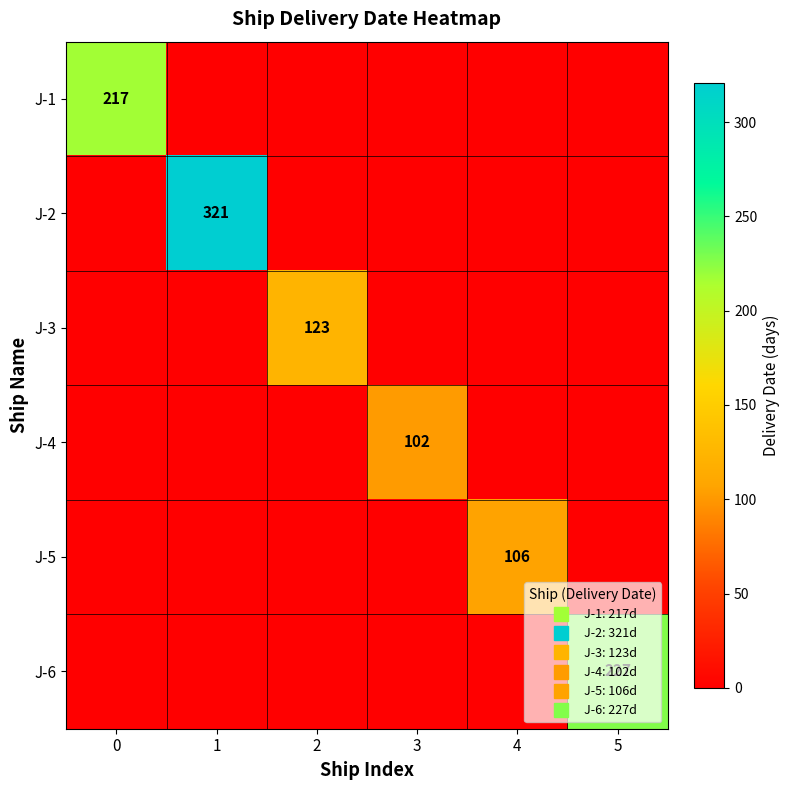

True or false: J-2 has a value of -117 at 3.

False